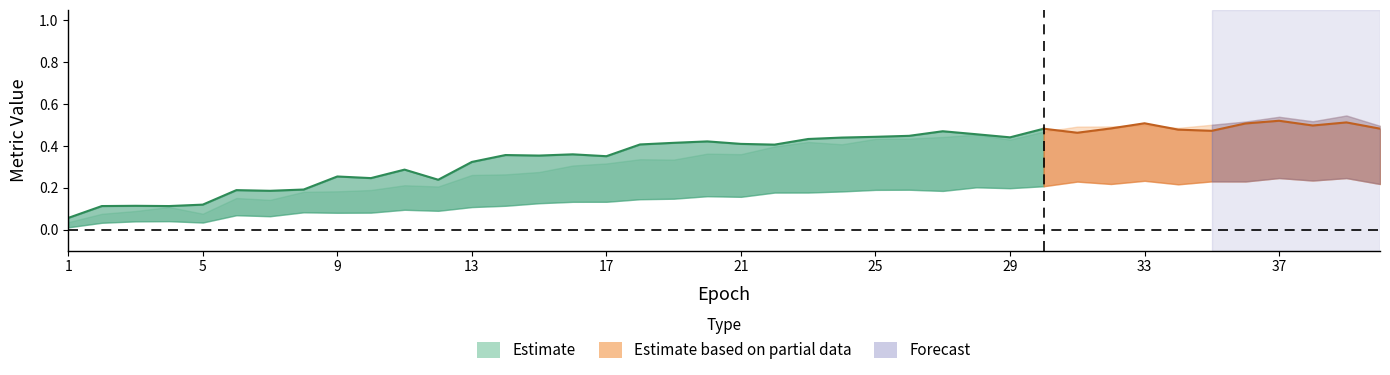

At which category is the sum across all series the highest?

39